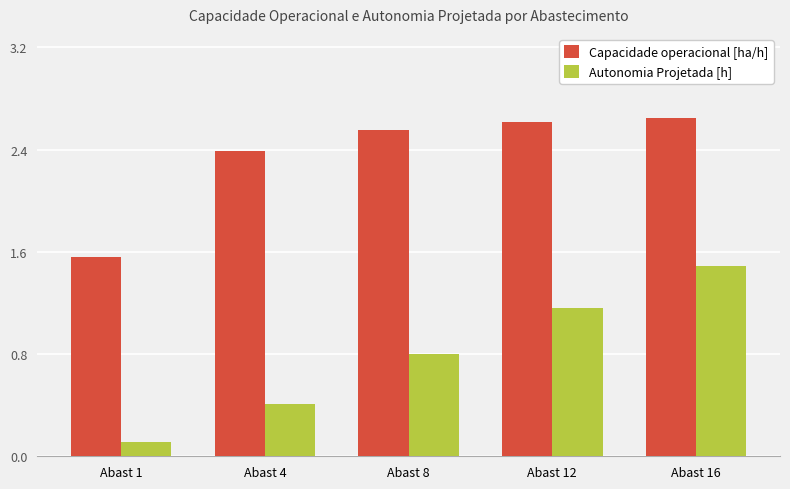

What is the difference between the highest and lowest values at Abast 8?

1.8